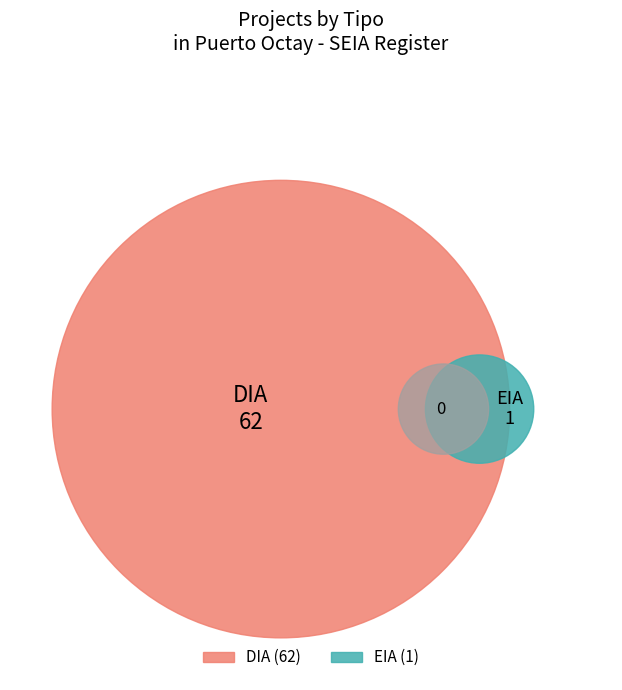

What is the majority slice?

DIA